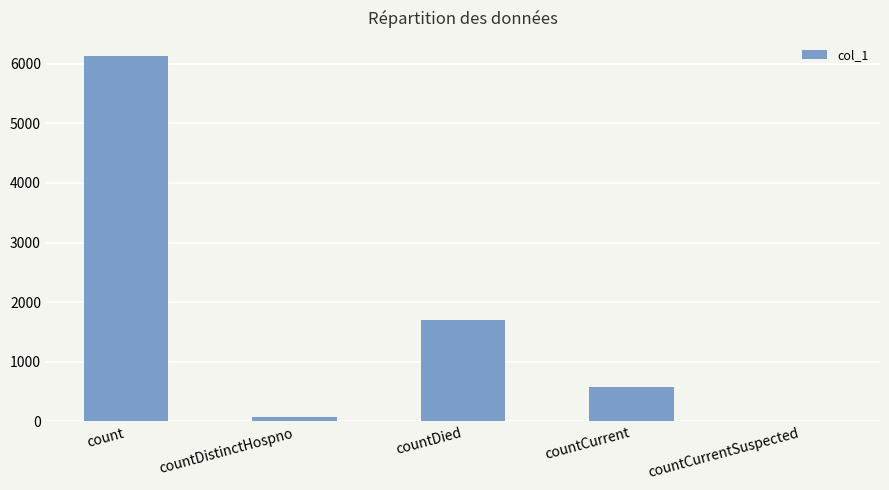

Is it true that the value at countDistinctHospno is 78?

True